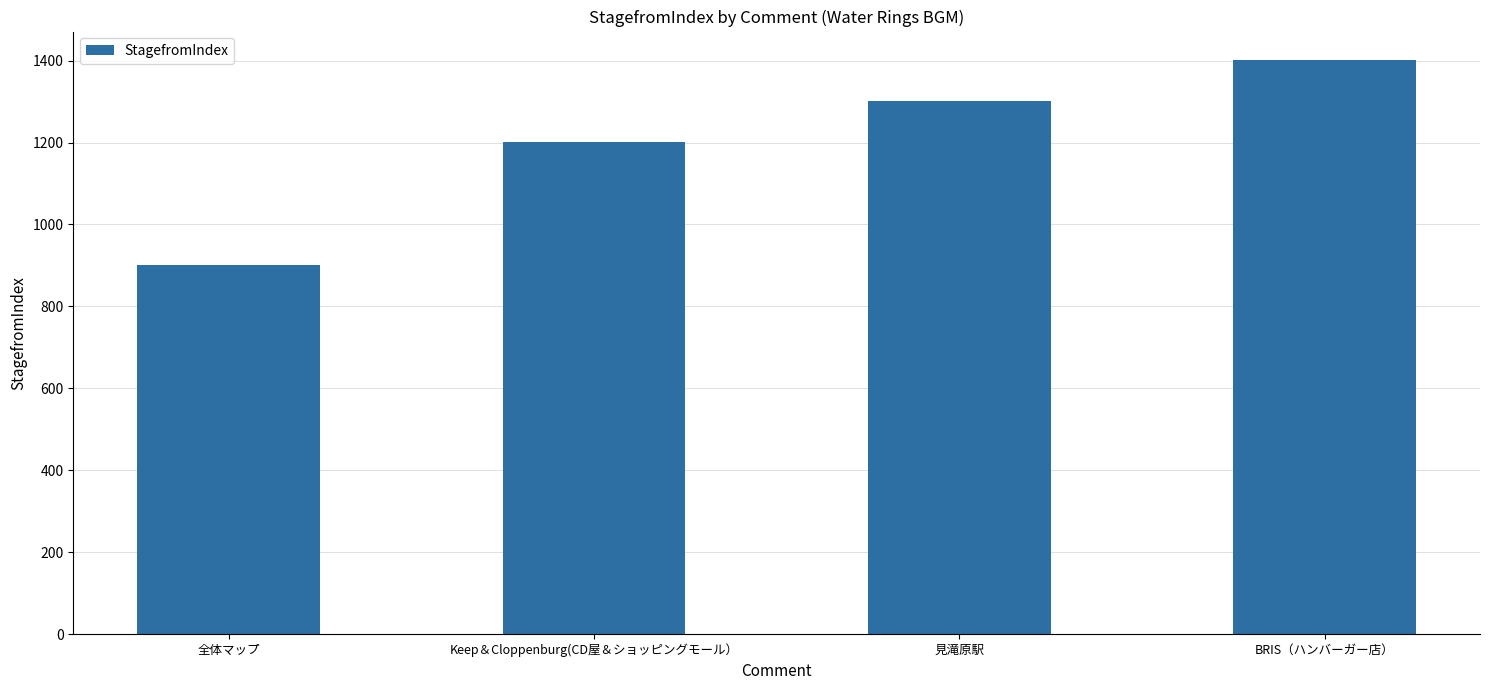

What is the label of the 1st bar from the right?

BRIS（ハンバーガー店）